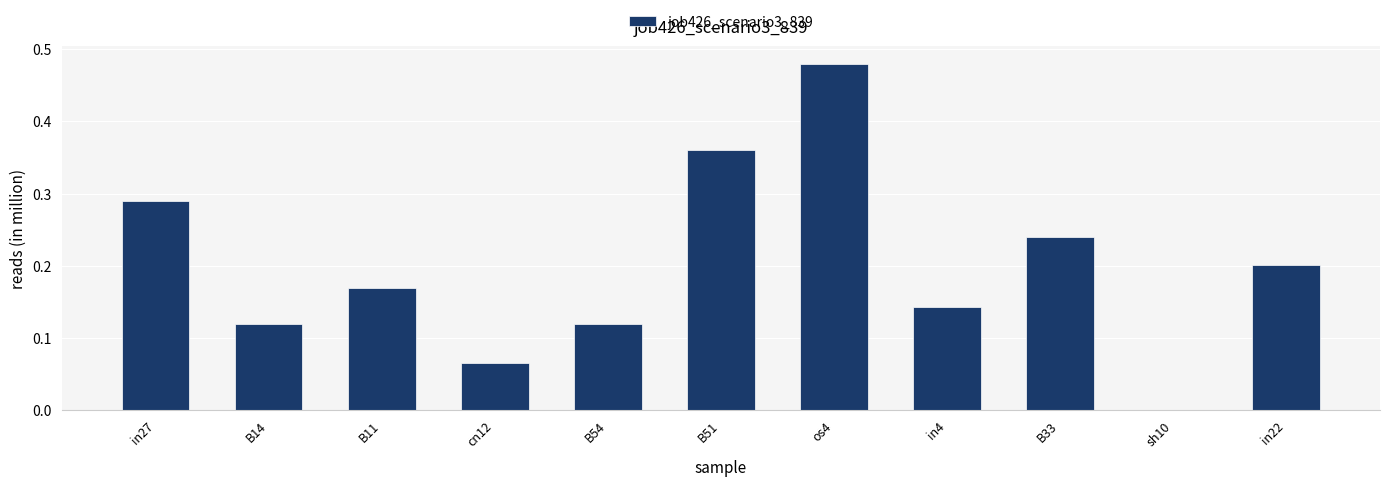

The chart shows a value of 0.4 at B33. True or false?

False